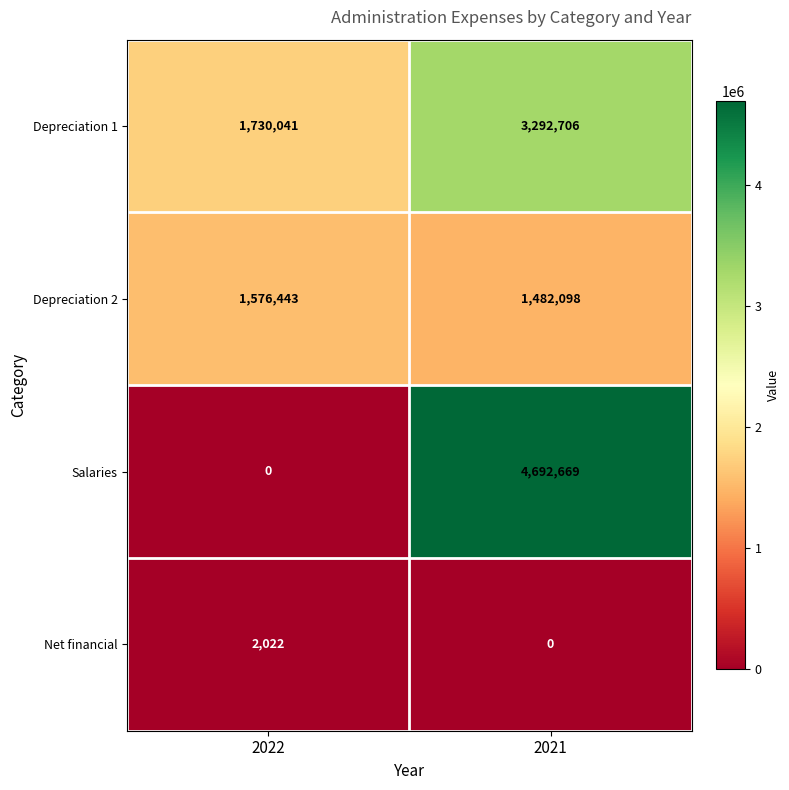

What is the difference between the highest and lowest values at 2022?

1730041